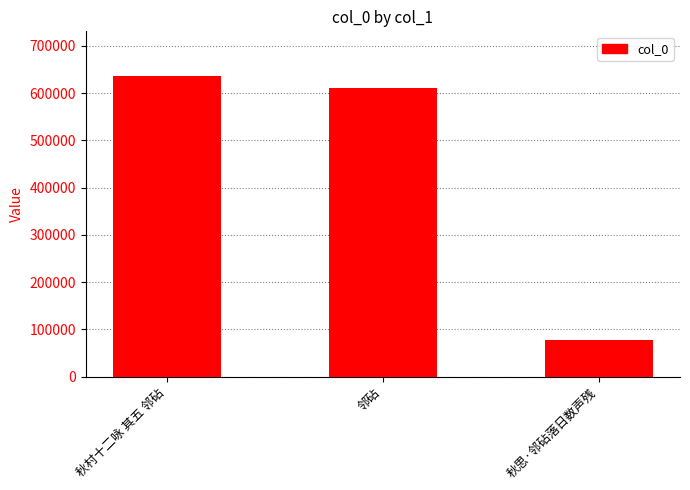

What is the average value?

441628